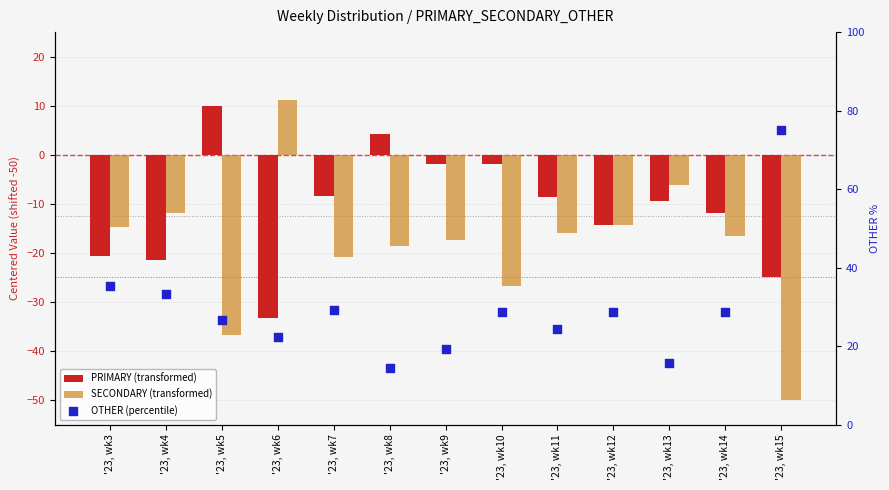

Which series contains the highest Y value?

OTHER (percentile)